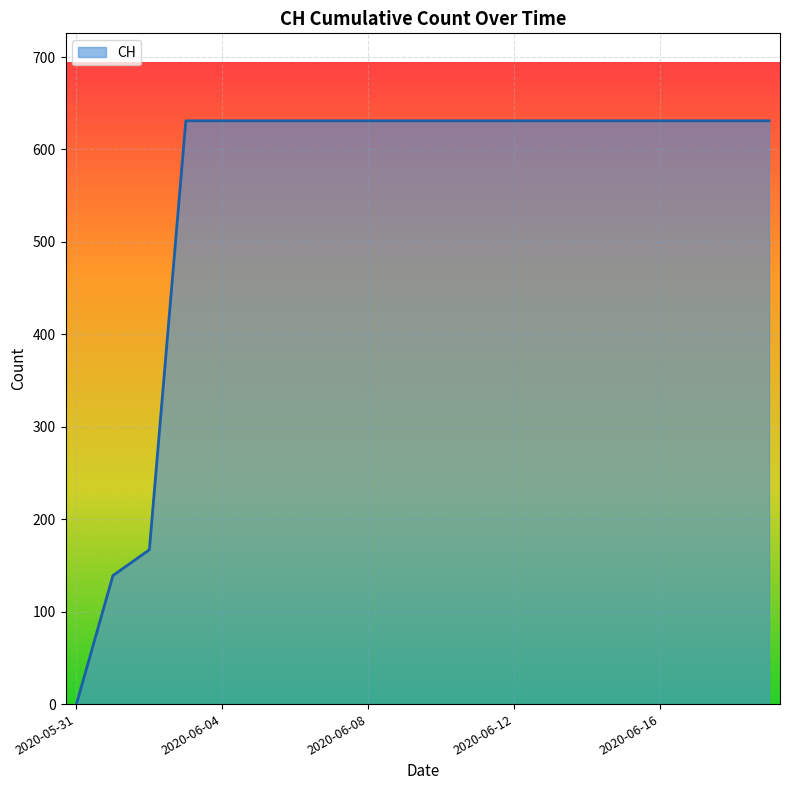

What is the difference between the maximum and minimum values?

631